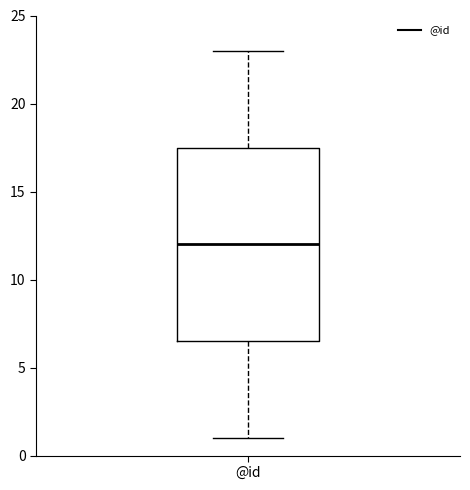

Where is the upper edge of the box for @id on the y-axis? The values are not printed on the chart, so give them approximately, as read against the axis.

17.5